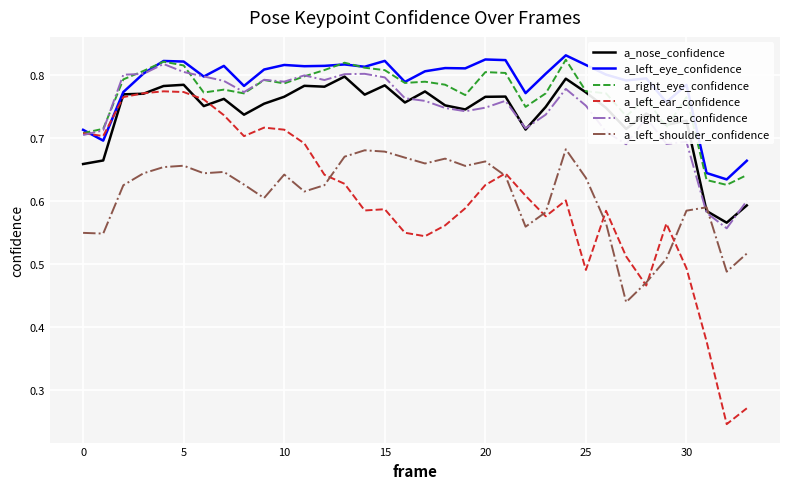

How many times do a_left_eye_confidence and a_left_ear_confidence cross each other?

2